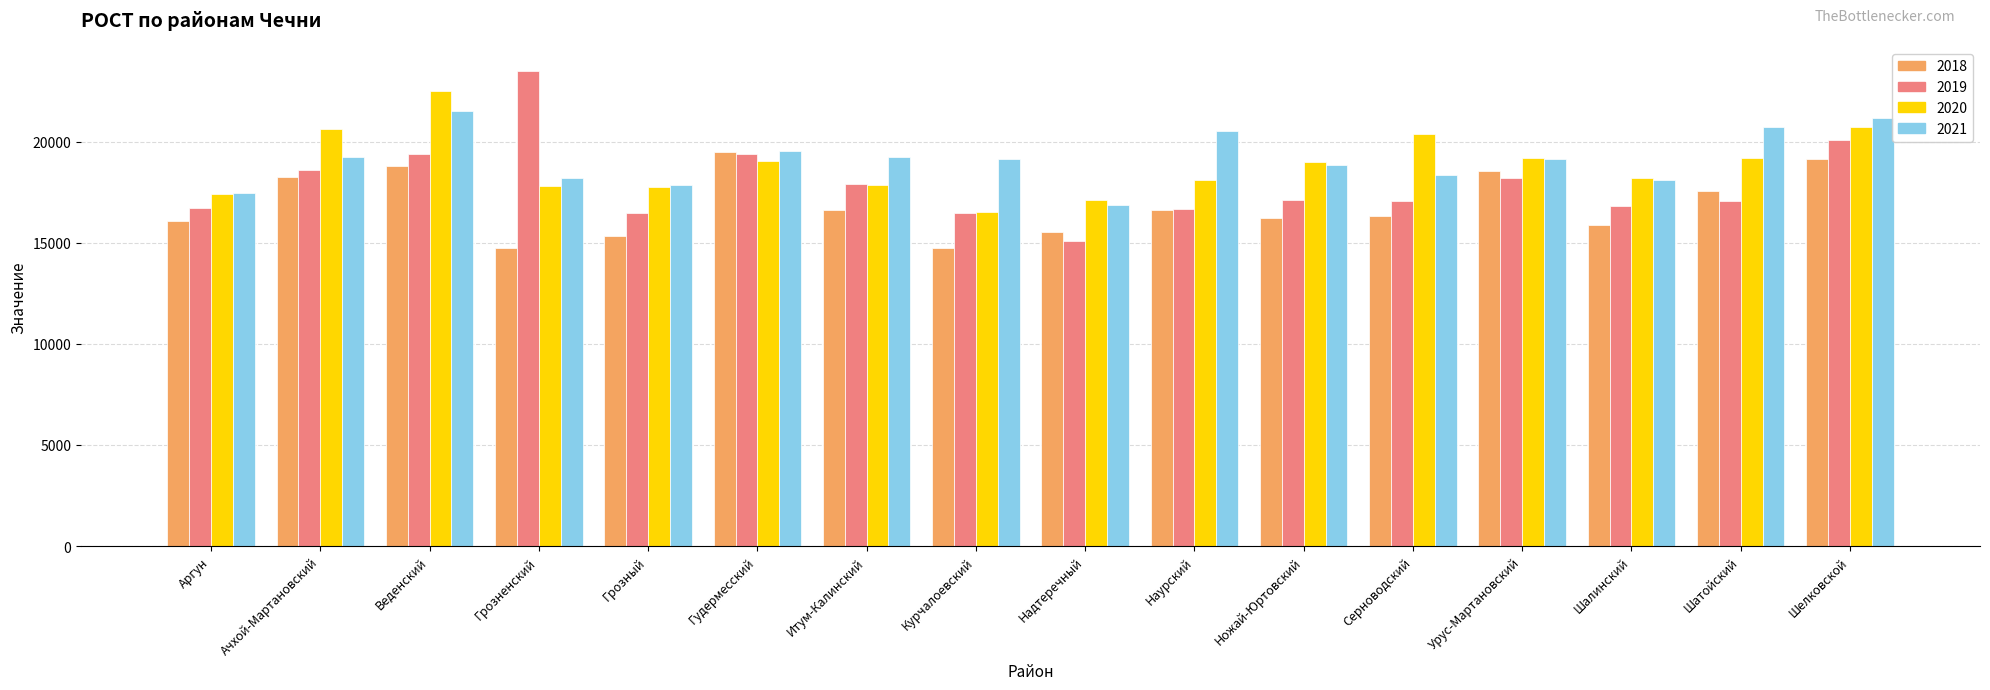

Rank the series by their maximum value, from lowest to highest.

2018, 2021, 2020, 2019